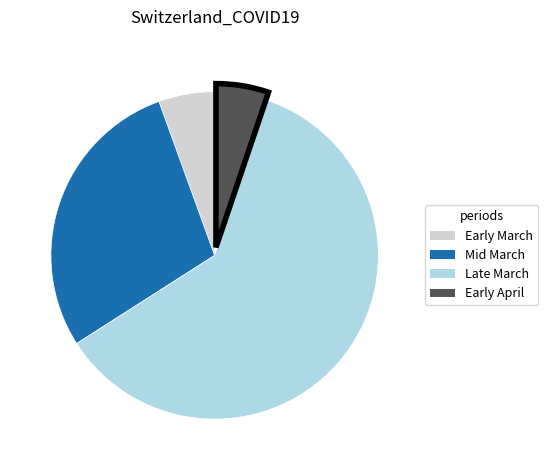

Approximately how many times larger is the value at Early March compared to Early April?

1.1